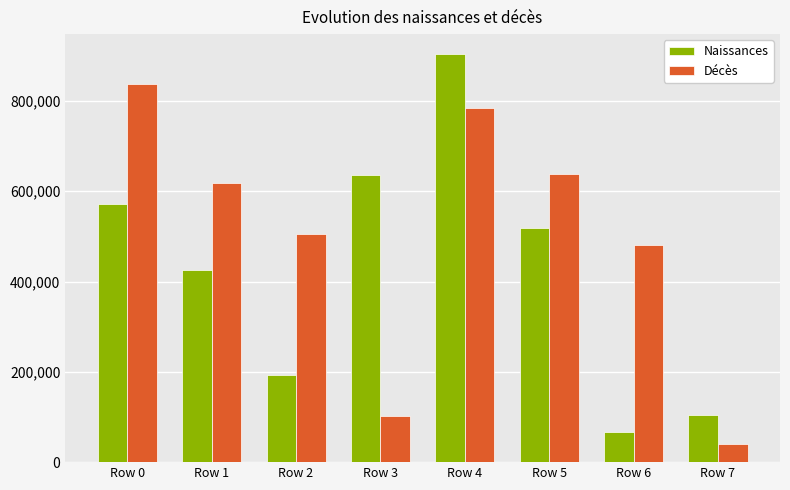

At which label does Naissances first exceed 519669?

Row 0